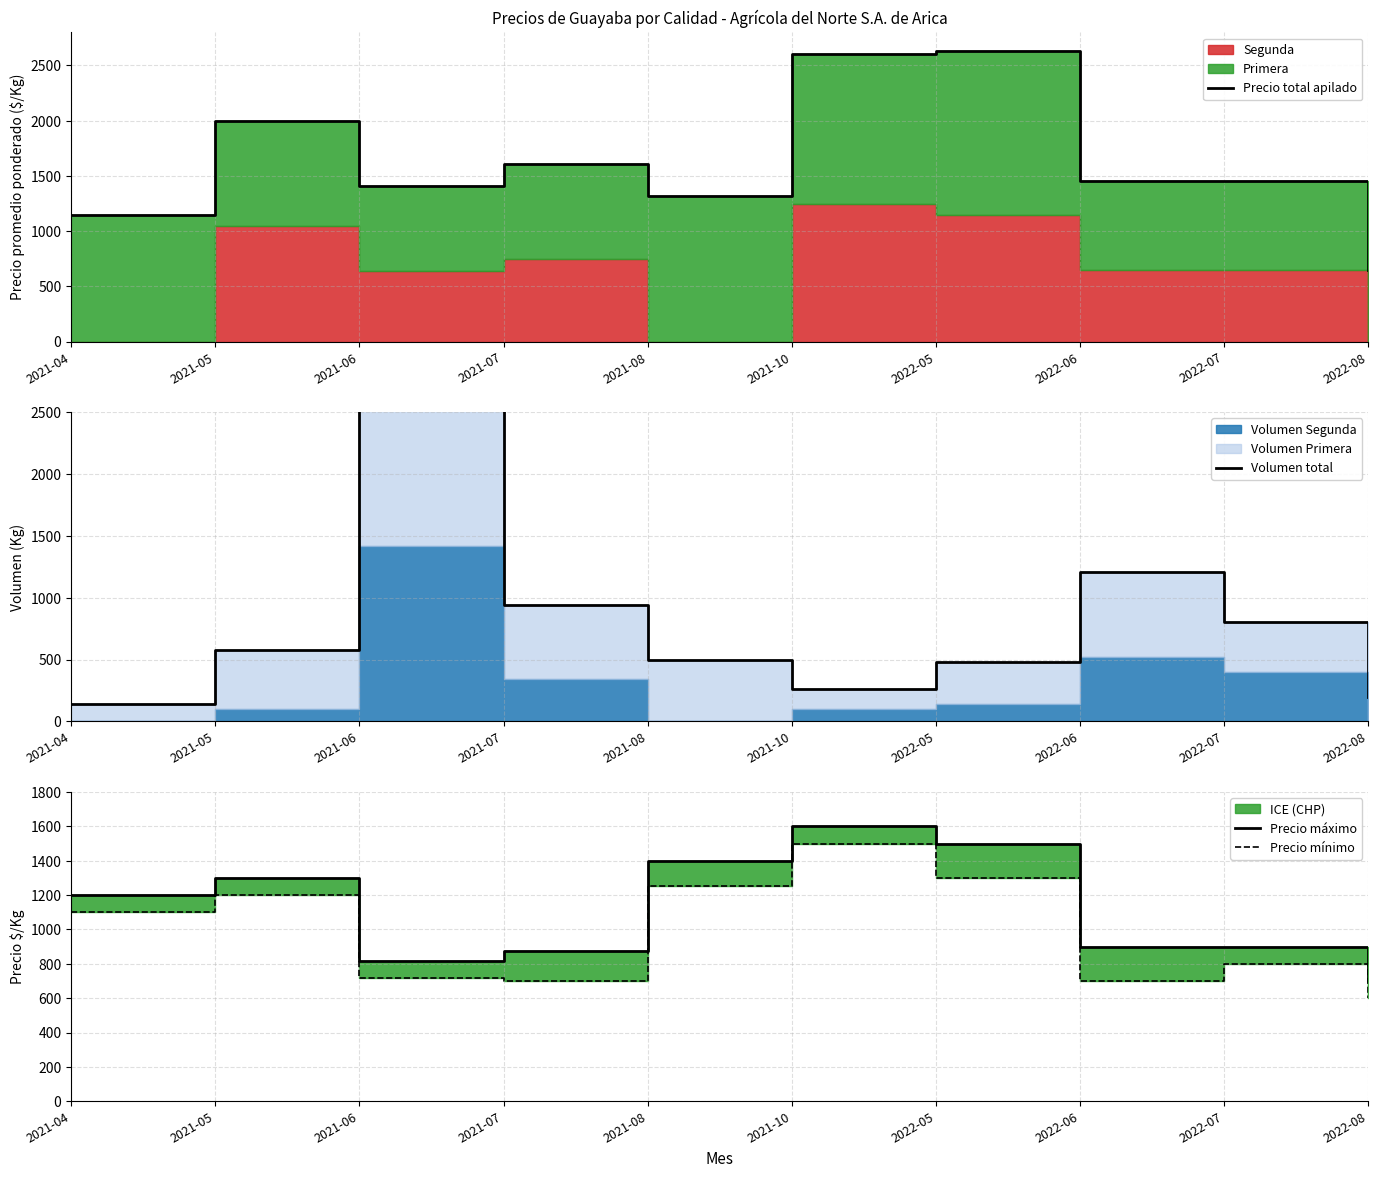

What is the sum of all Precio máximo values?

11194